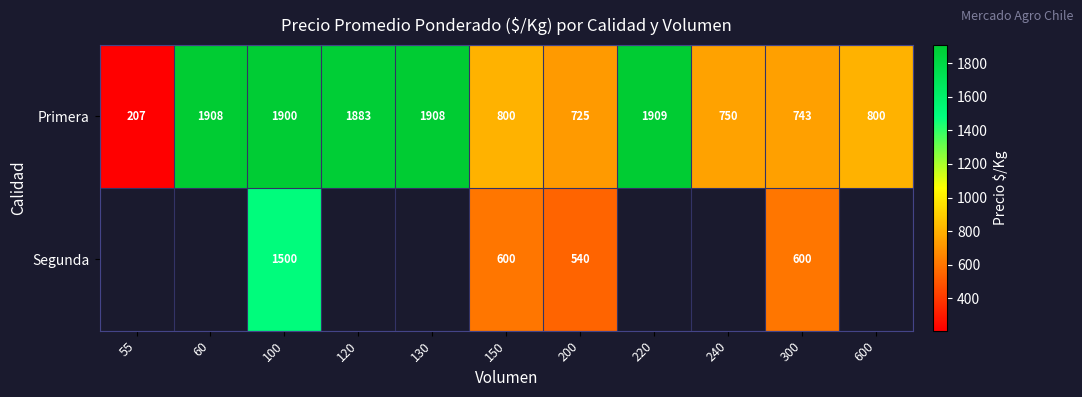

What is the maximum value shown in the chart?

1909.0